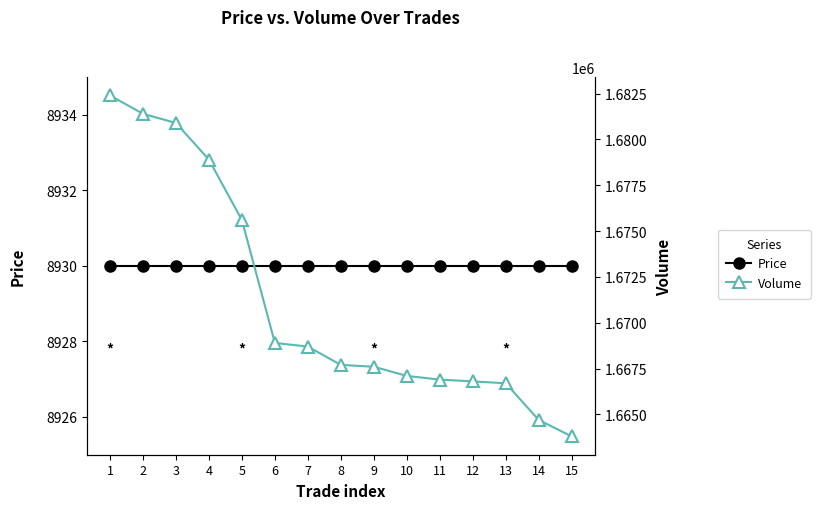

Rank the series by their average value, from highest to lowest.

Volume, Price